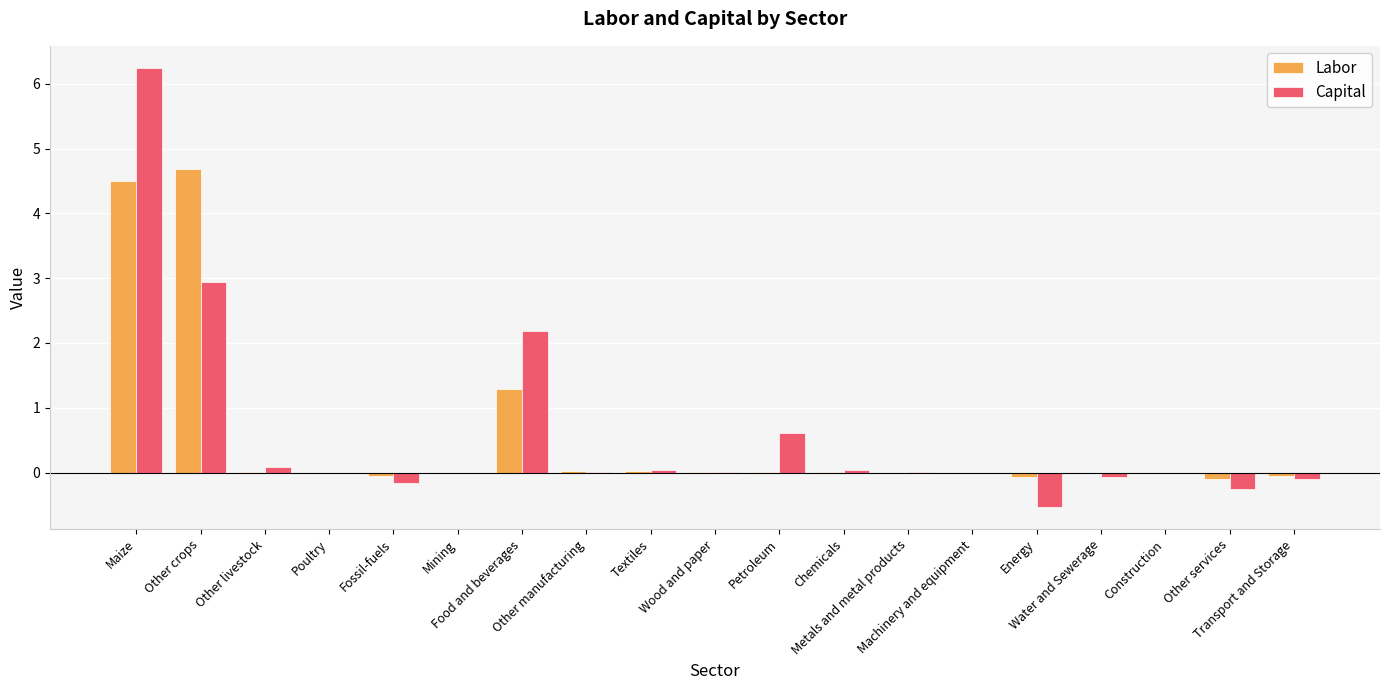

How many distinct data groups are displayed?

2